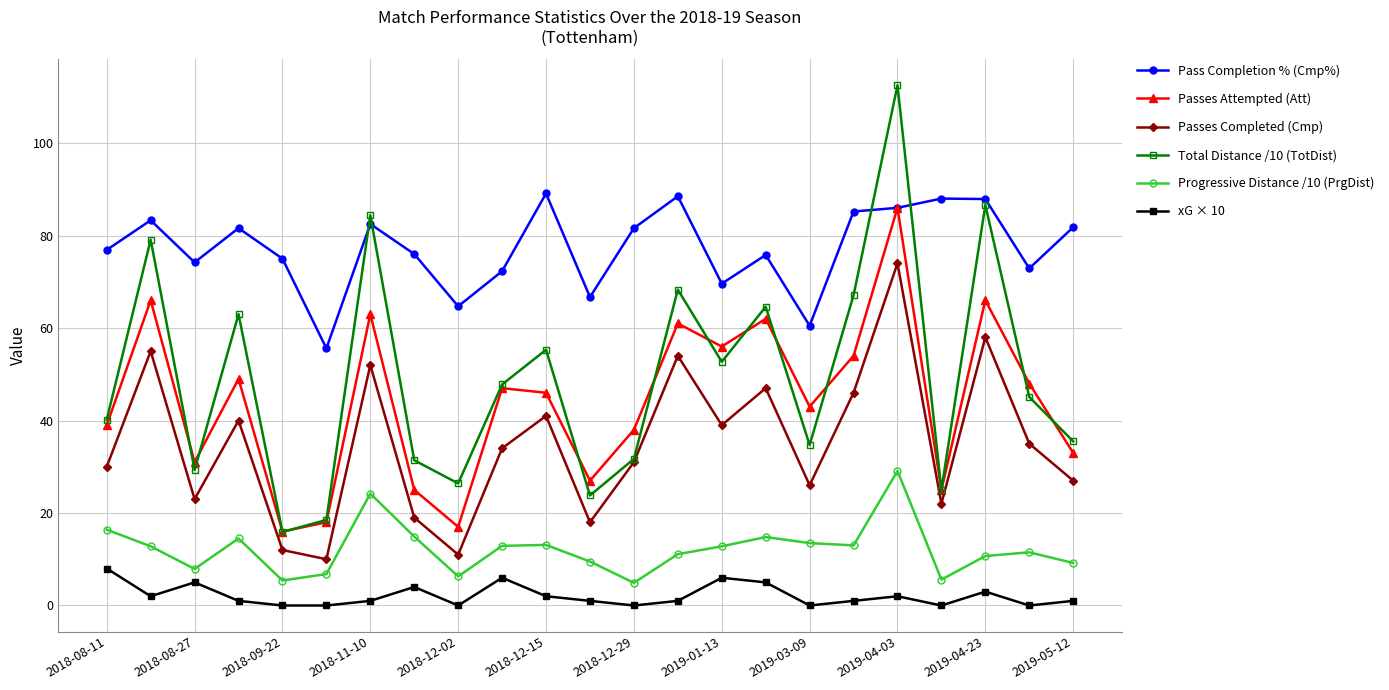

True or false: xG × 10 has more than 1 interior local peaks.

True